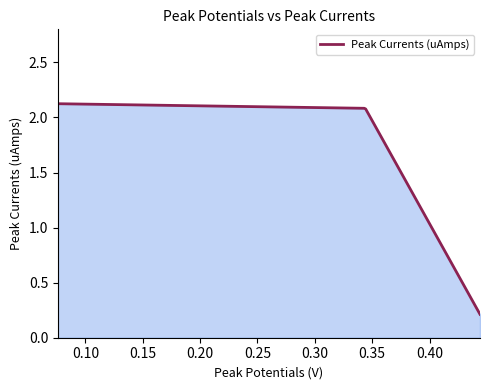

Is this an area chart (filled region under the line)?

Yes